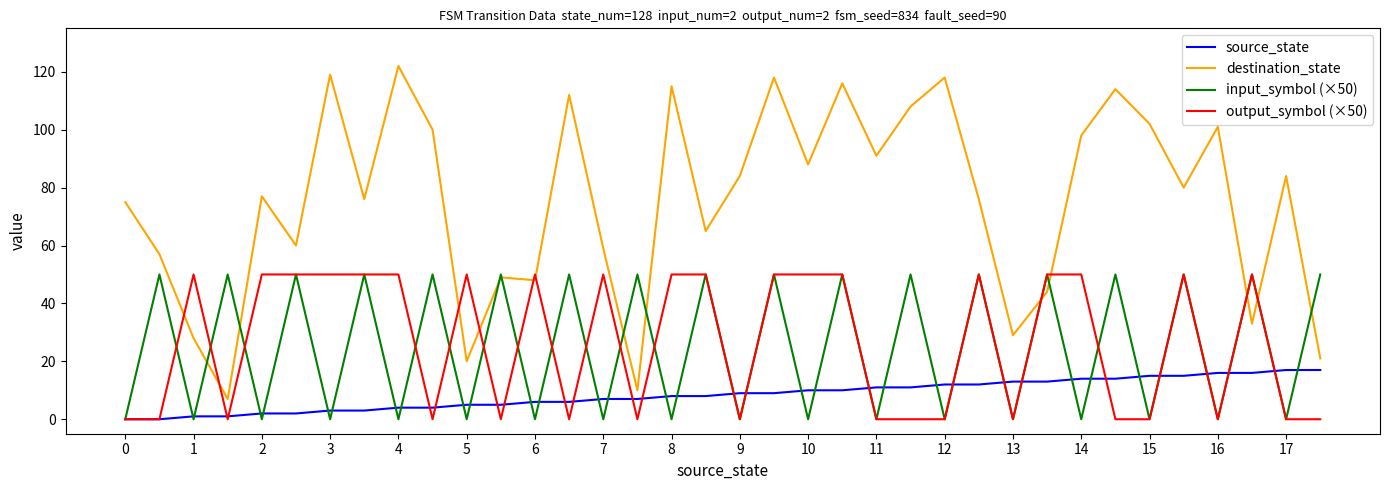

Reading left to right, what are all the values shown in this chart?

source_state: 0	0	1	1	2	2	3	3	4	4	5	5	6	6	7	7	8	8	9	9	10	10	11	11	12	12	13	13	14	14	15	15	16	16	17	17
destination_state: 75	57	28	7	77	60	119	76	122	100	20	49	48	112	59	10	115	65	84	118	88	116	91	108	118	76	29	44	98	114	102	80	101	33	84	21
input_symbol (×50): 0	50	0	50	0	50	0	50	0	50	0	50	0	50	0	50	0	50	0	50	0	50	0	50	0	50	0	50	0	50	0	50	0	50	0	50
output_symbol (×50): 0	0	50	0	50	50	50	50	50	0	50	0	50	0	50	0	50	50	0	50	50	50	0	0	0	50	0	50	50	0	0	50	0	50	0	0